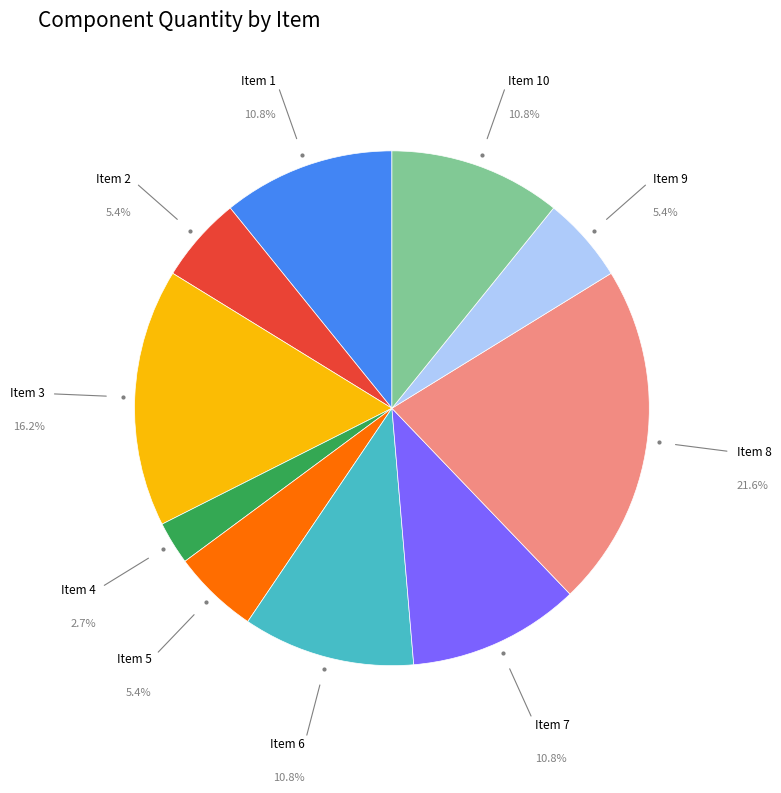

Does Item 5 represent more than half of the total?

No